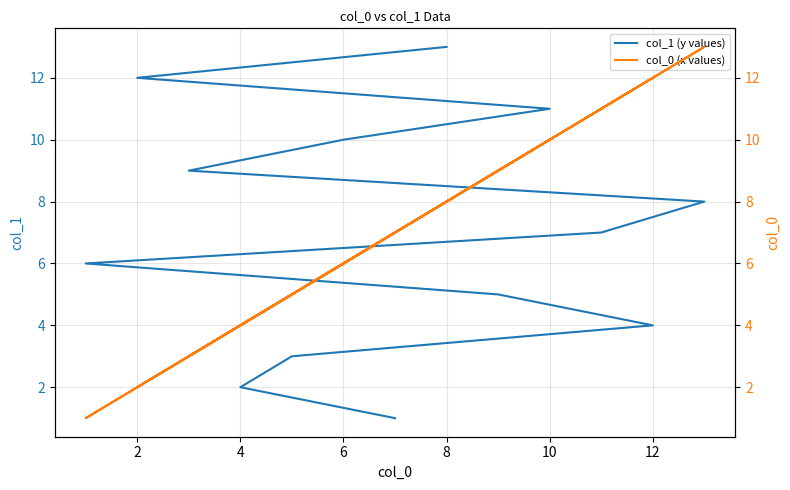

Reading left to right, list all the values displayed in this chart.

col_1 (y values): 1	2	3	4	5	6	7	8	9	10	11	12	13
col_0 (x values): 7	4	5	12	9	1	11	13	3	6	10	2	8